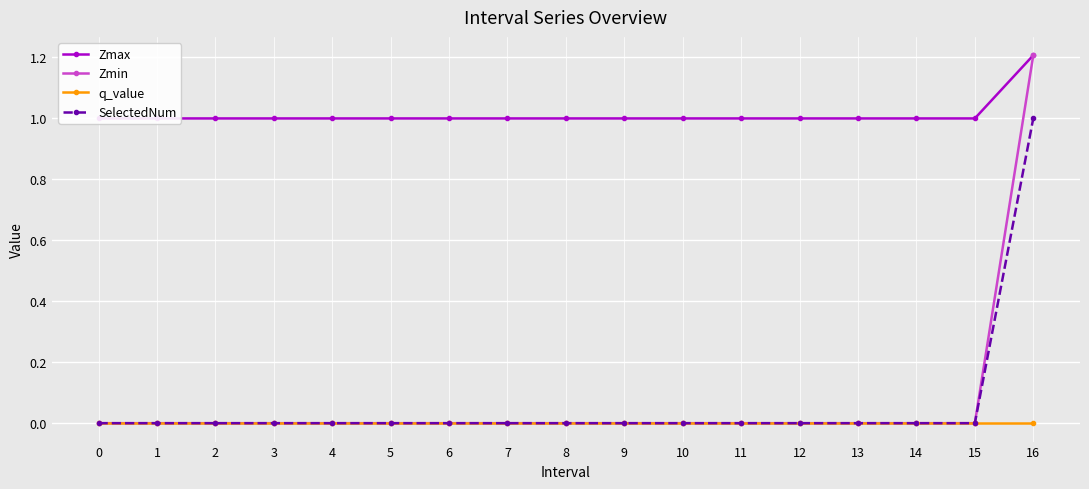

Which series has the largest total across all categories?

Zmax